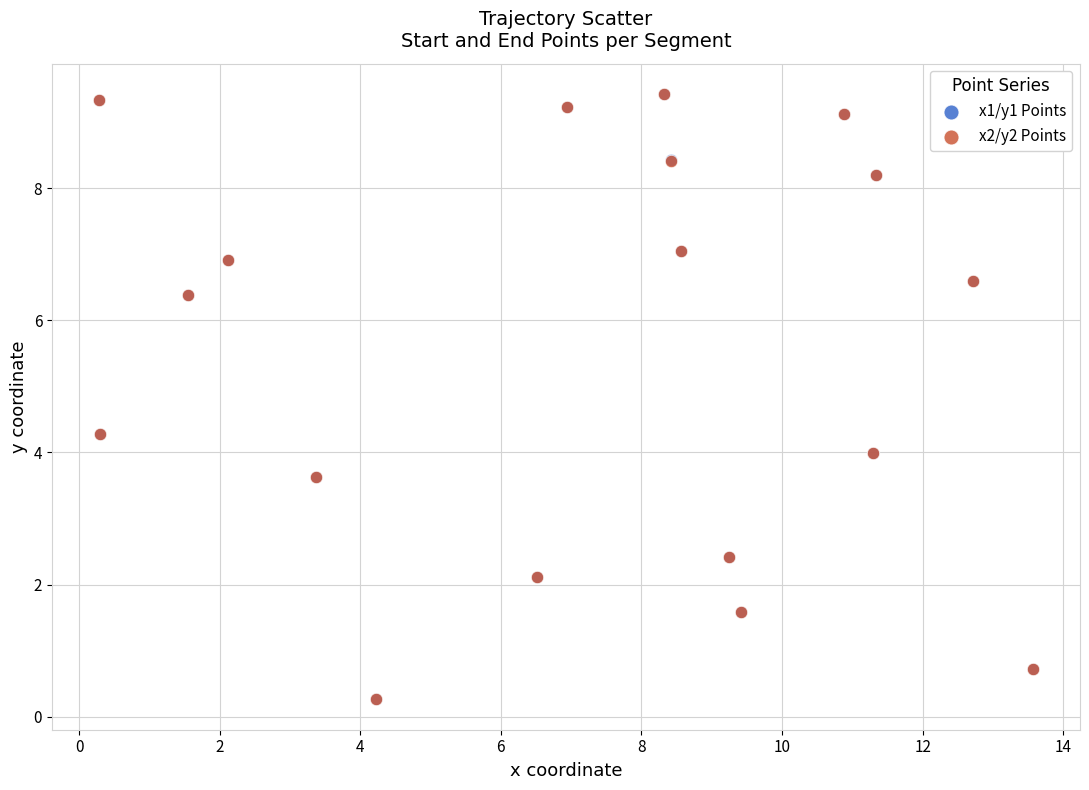

What are all the series names shown in the legend?

x1/y1 Points, x2/y2 Points